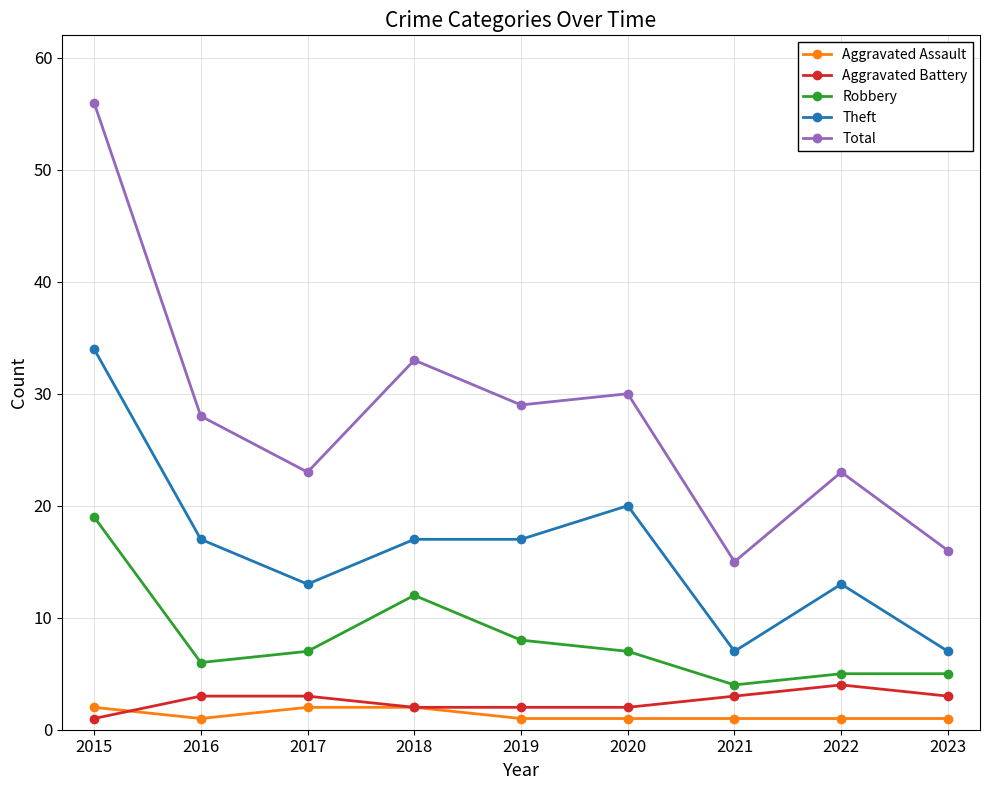

True or false: Total and Aggravated Battery intersect in this chart.

False